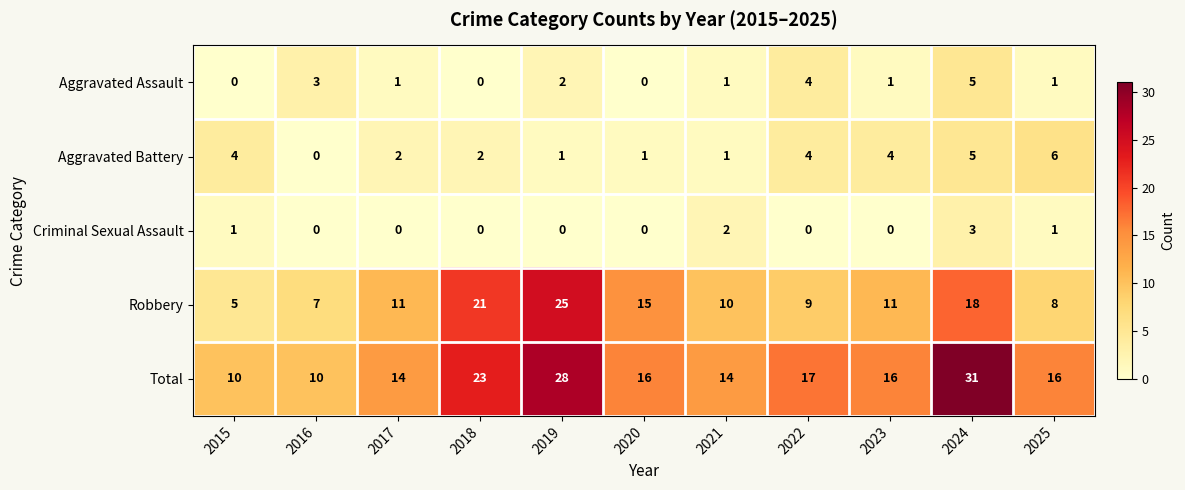

Which series has the largest total across all categories?

Total